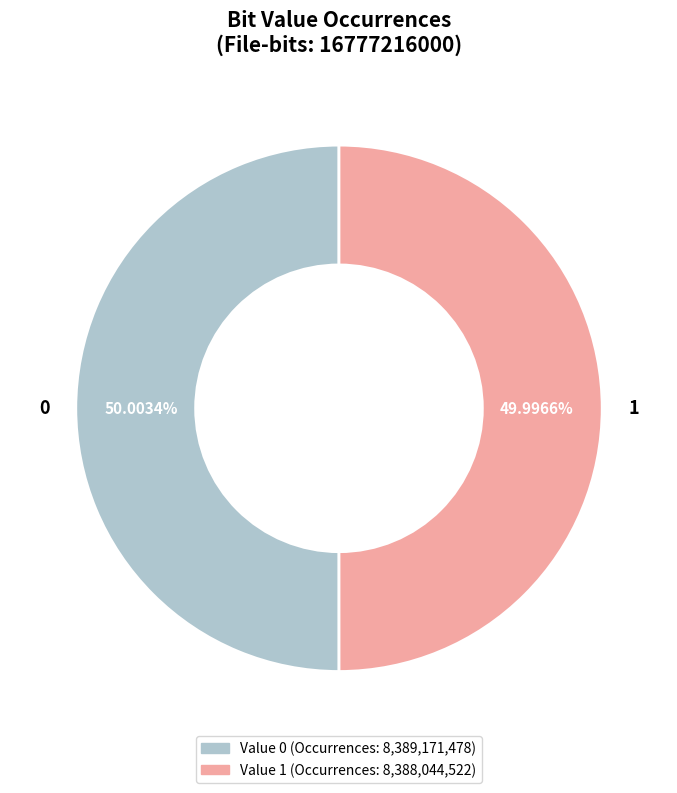

Combined, do 0 and 1 account for over 50%?

Yes